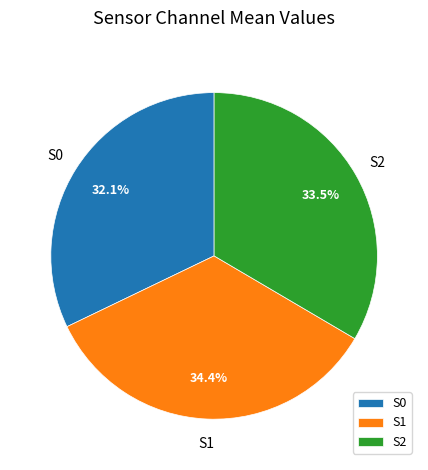

To the nearest percent, what is the average slice percentage?

33%